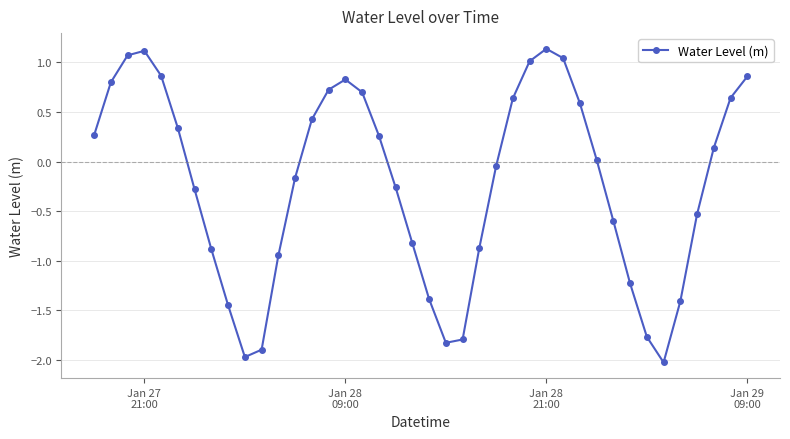

What is the smallest value displayed?

-2.0